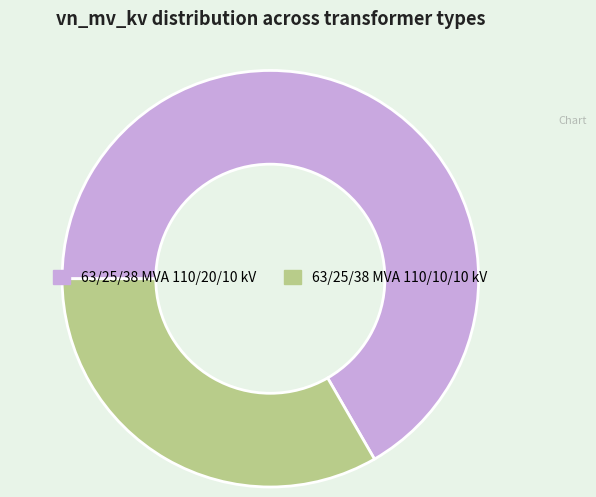

Is the sum of 63/25/38 MVA 110/10/10 kV and 63/25/38 MVA 110/20/10 kV greater than half?

Yes